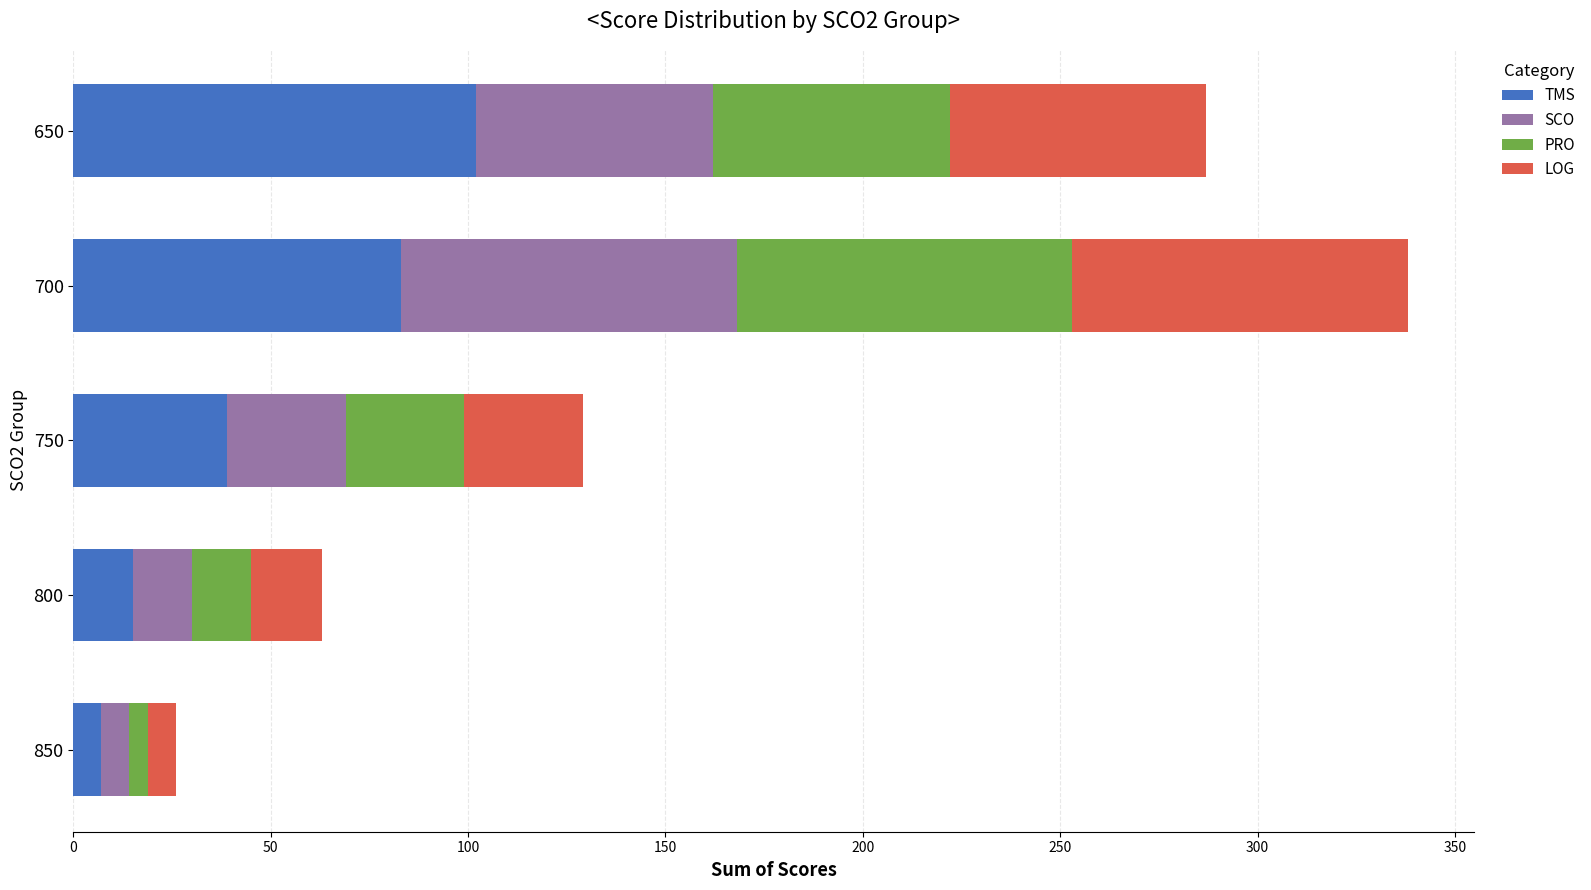

How many distinct data groups are displayed?

4